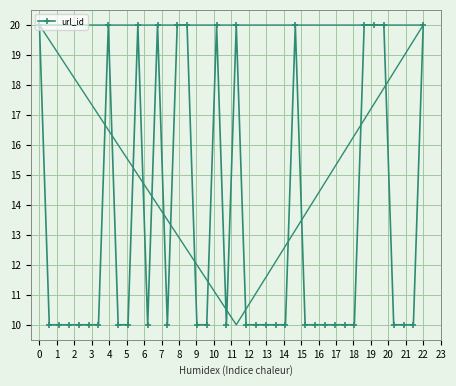

True or false: url_id has more than 0 points higher than both neighbors.

True